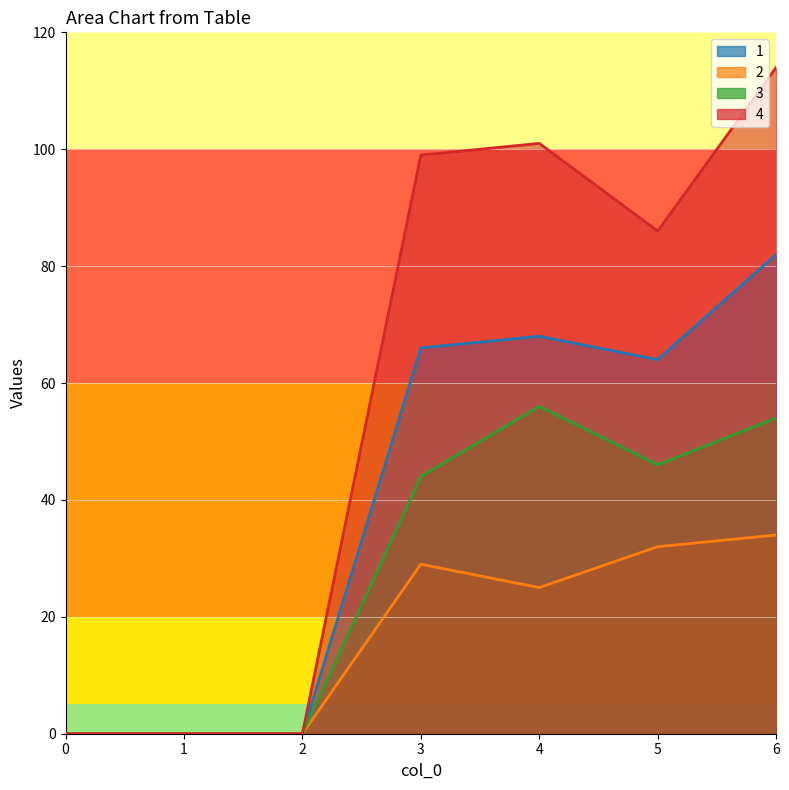

Where does the 1 series first go above 64?

3